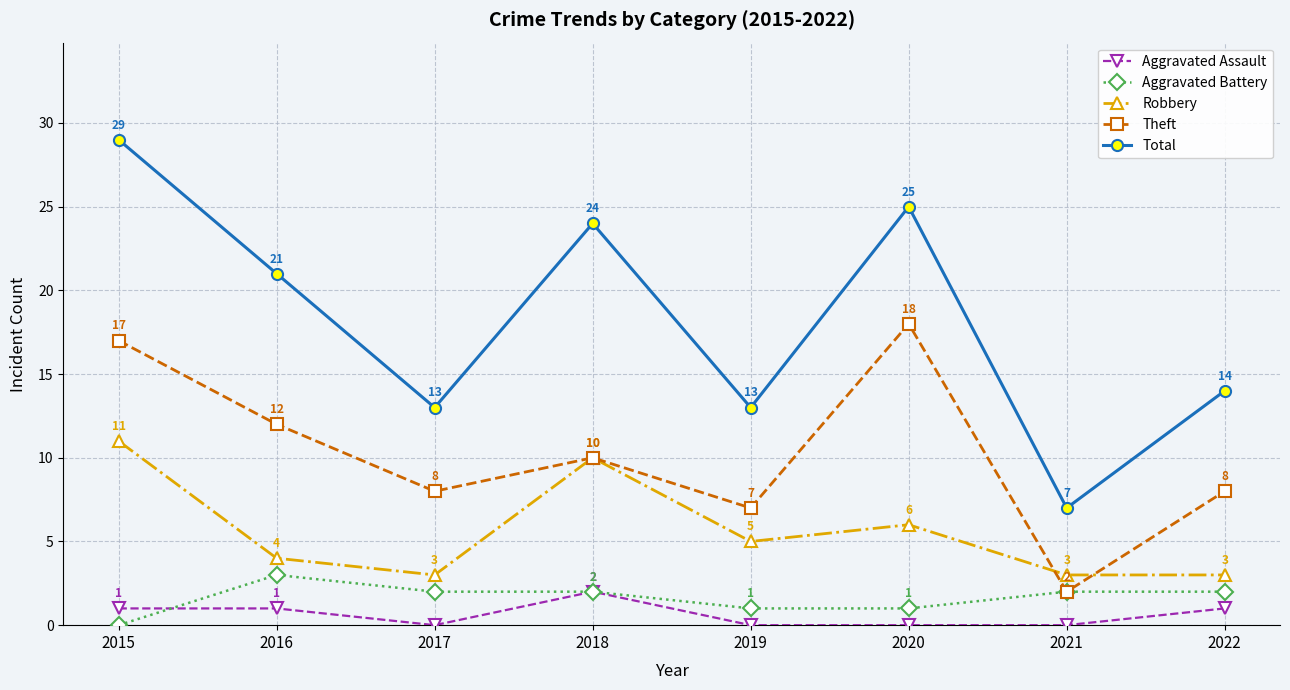

What is the maximum value shown in the chart?

29